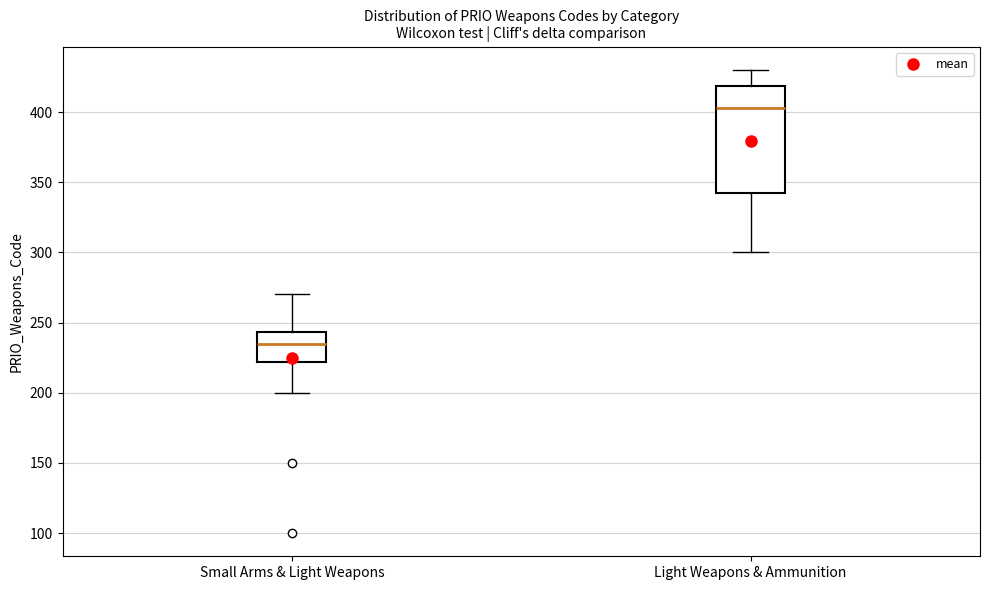

Reading left to right, transcribe this box plot: for each box, give where its median line is, the range the box spans, and where its two whiskers end, as read against the y-axis. The values are not printed on the chart, so give them approximately, as read against the axis.

Small Arms & Light Weapons: median 235, box 220 to 245, whiskers 200 to 270
Light Weapons & Ammunition: median 405, box 340 to 420, whiskers 300 to 430